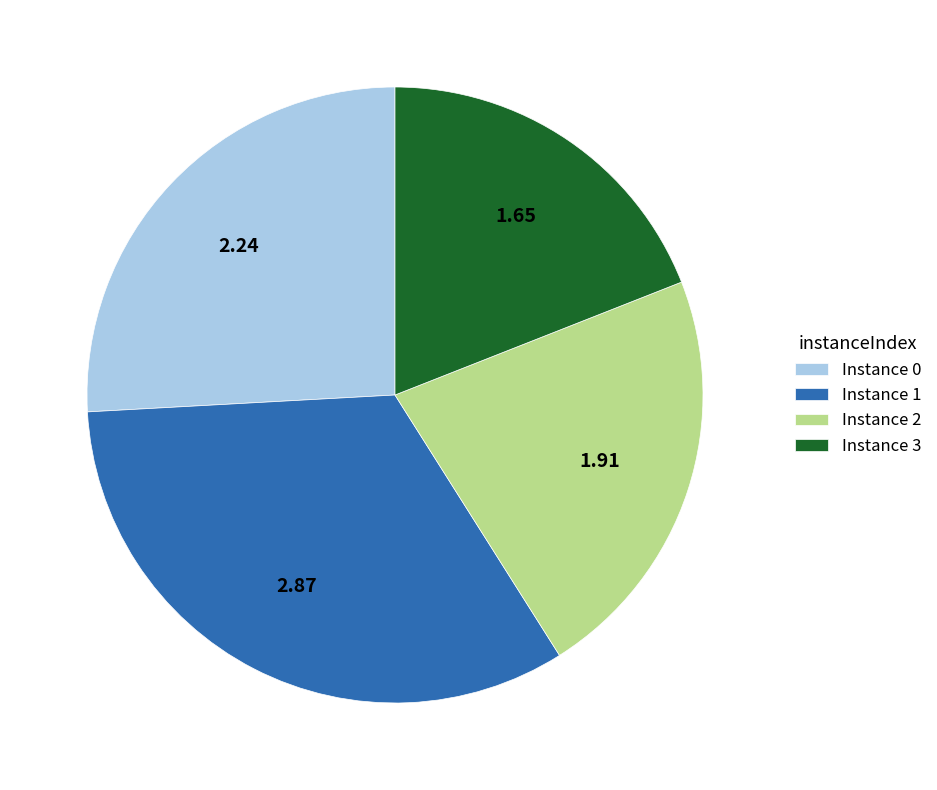

Between Instance 0 and Instance 3, which is larger?

Instance 0